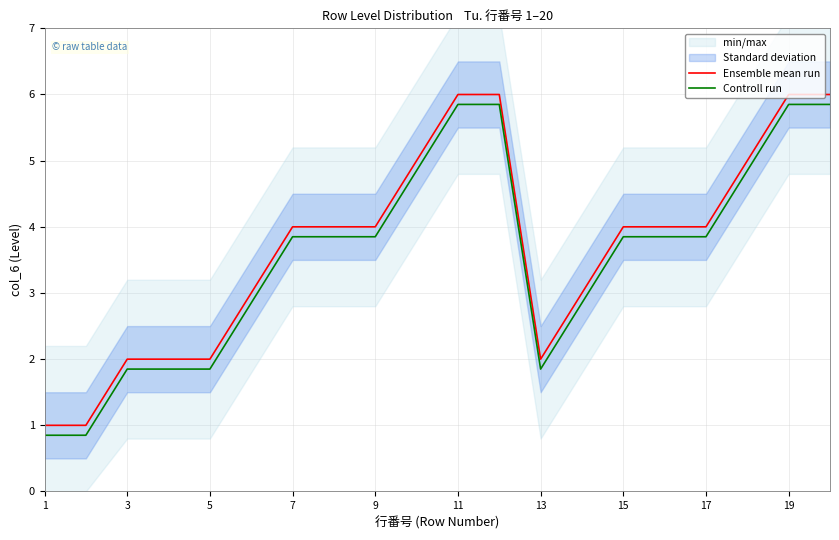

The Ensemble mean run series shows 2.0 at 3. True or false?

True